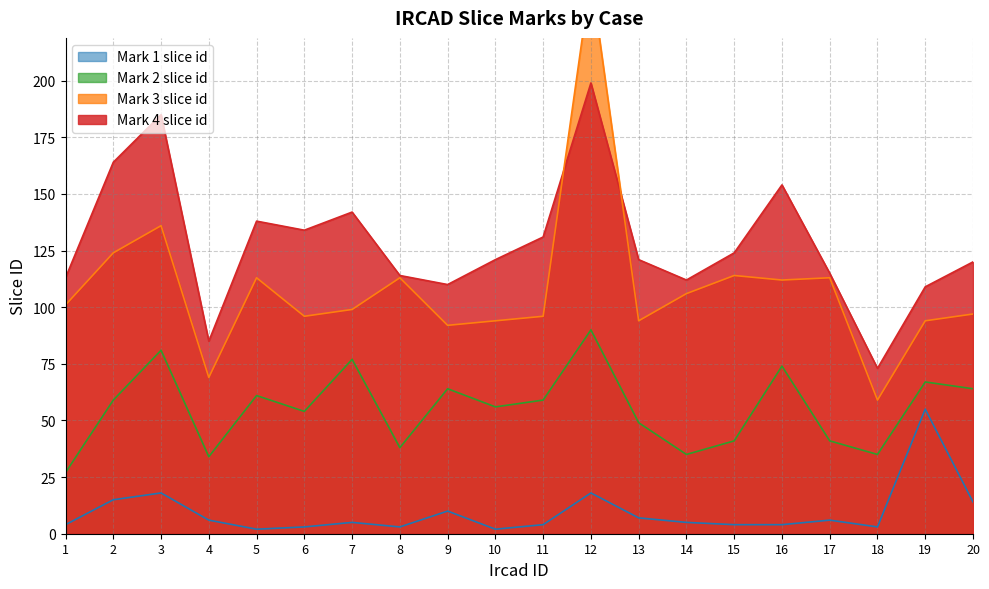

What is the sum of all Mark 4 slice id values?

2564